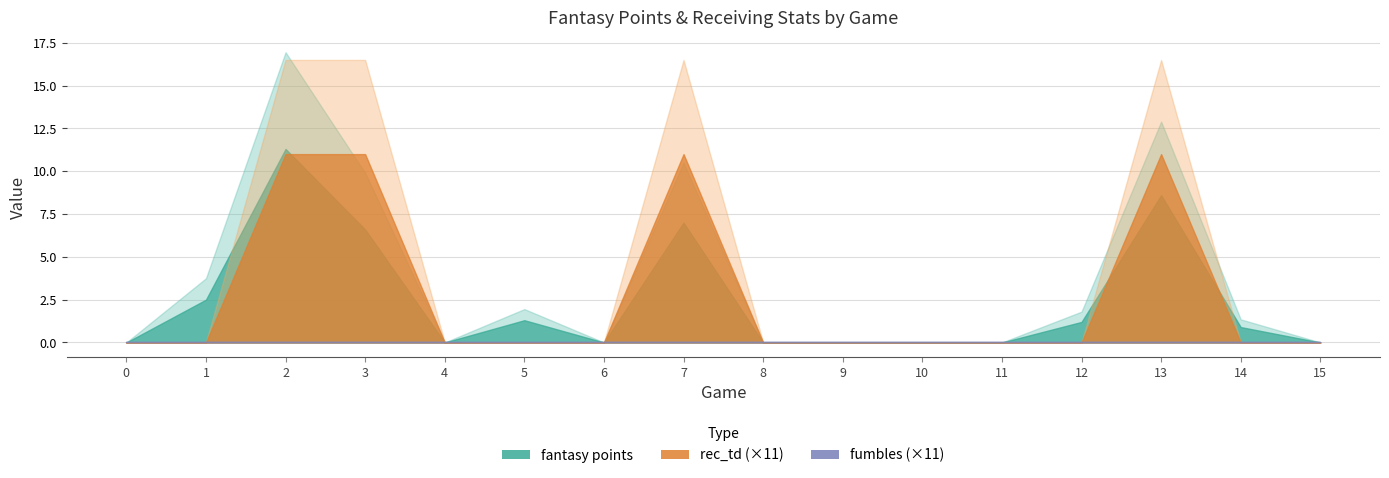

Which series has the widest spread of values?

fantasy points